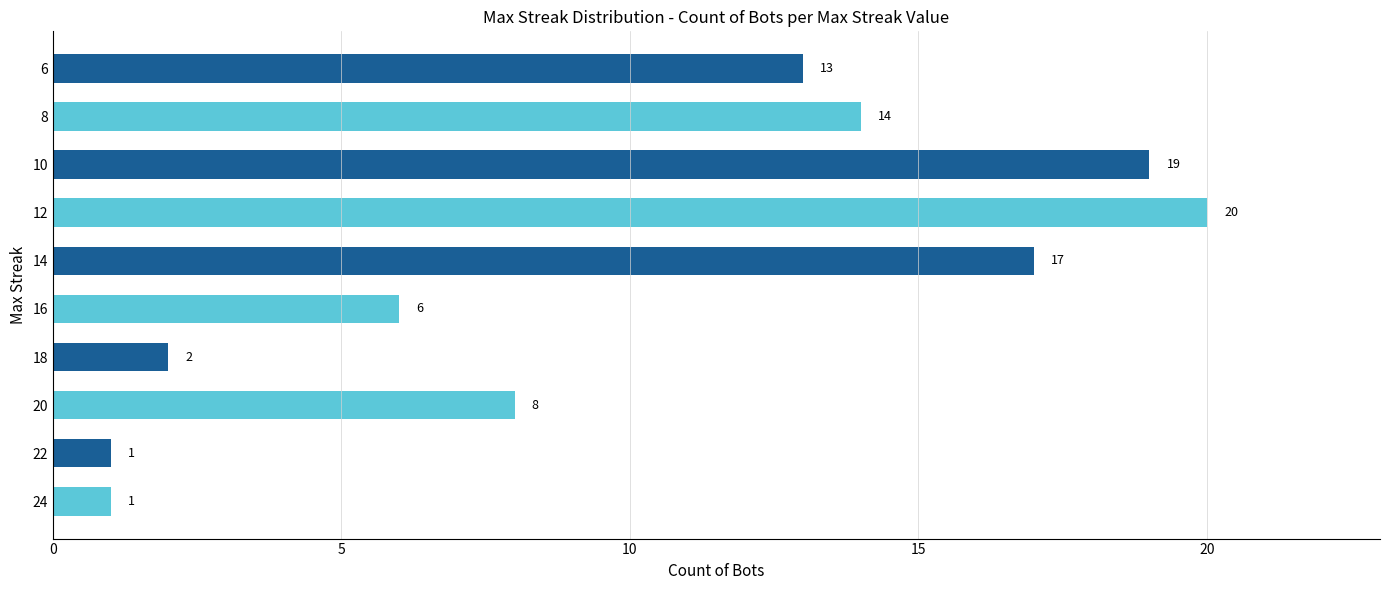

Where is the data nearest to the value 10?

20